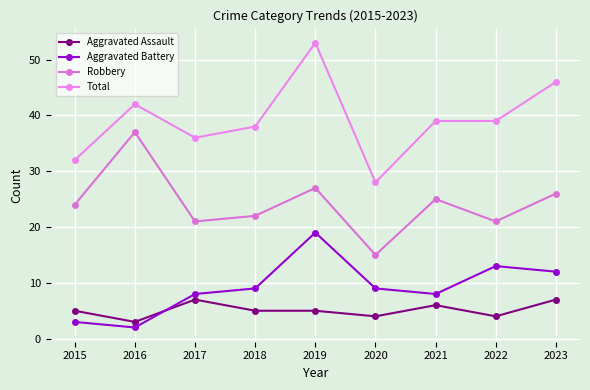

Which has a higher value, 2017 or 2019?

2017